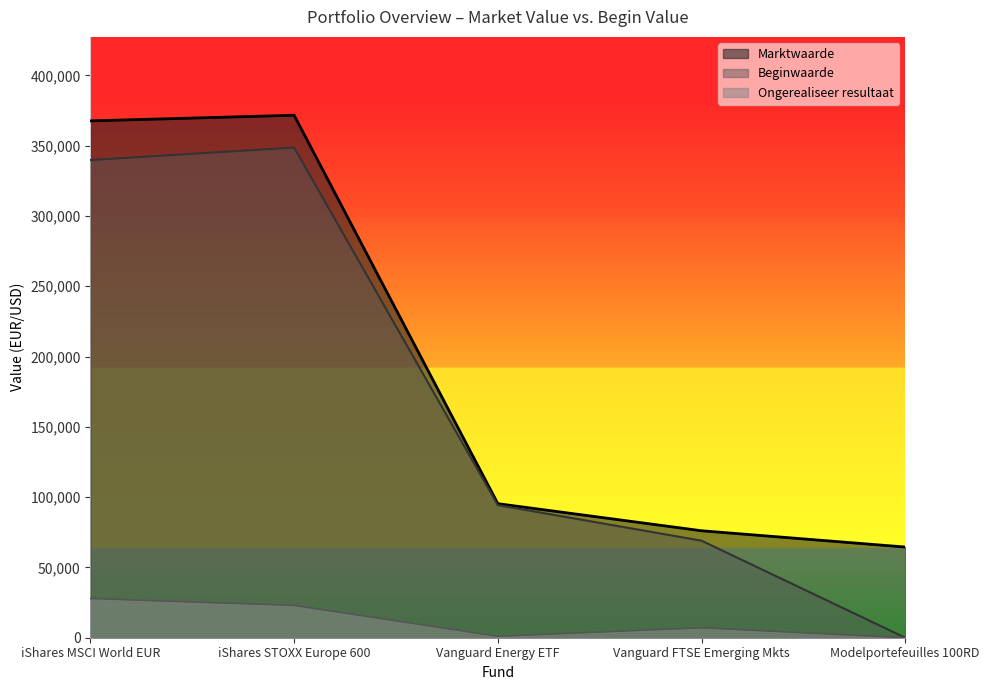

Between iShares STOXX Europe 600 and Vanguard FTSE Emerging Mkts, which series saw the biggest shift?

Marktwaarde